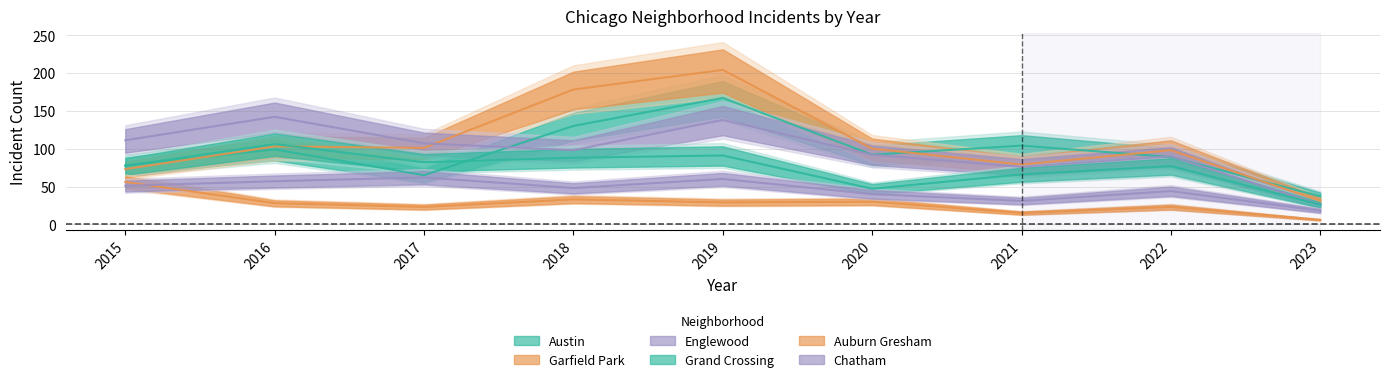

What is the minimum value for Garfield Park?

31